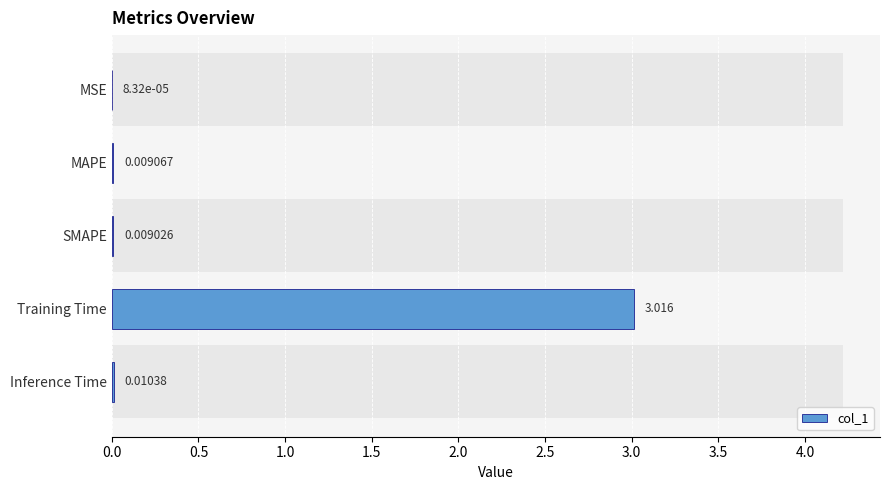

What is the difference between the maximum and minimum values?

3.0